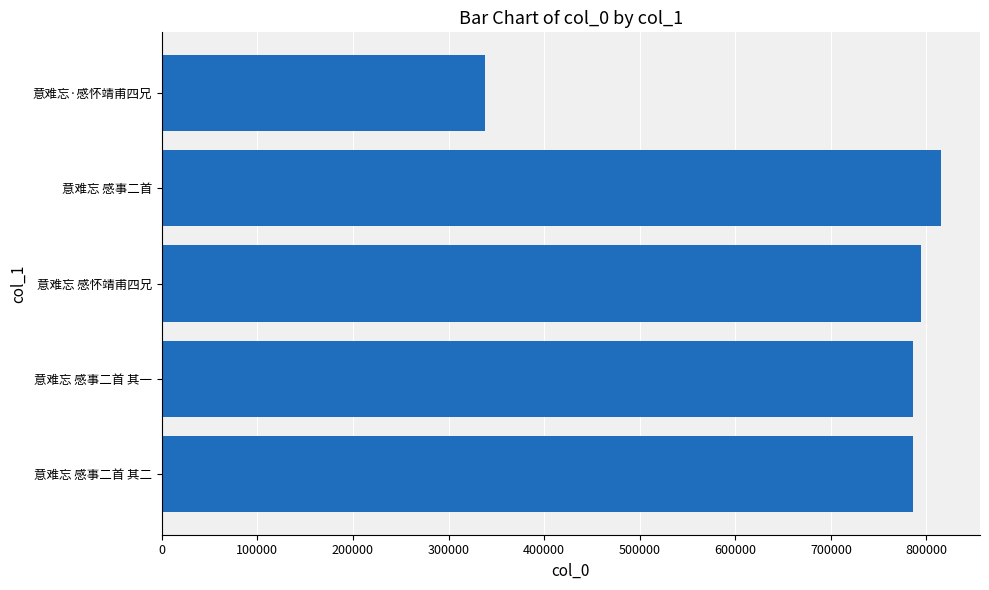

Approximately how many times larger is the value at 意难忘 感事二首 其二 compared to 意难忘 感事二首 其一?

1.0